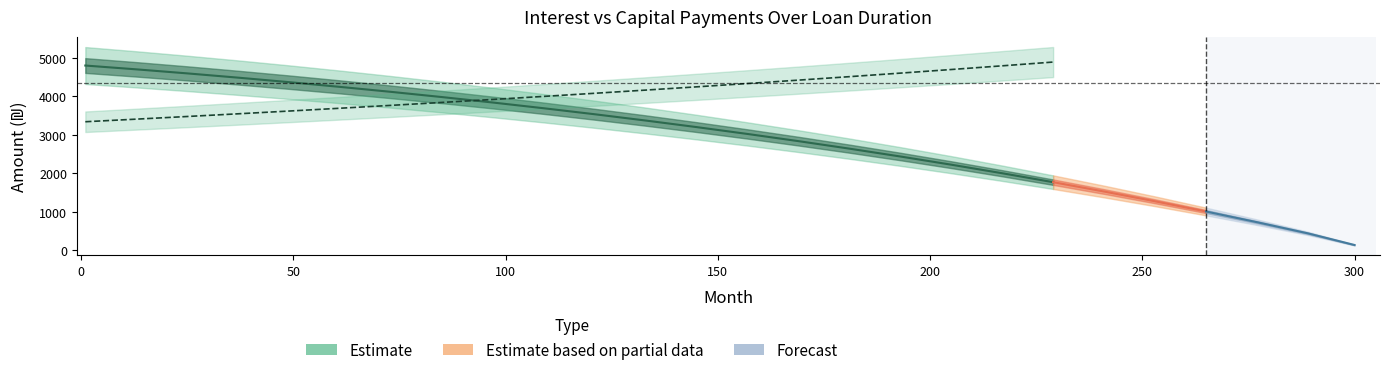

How many data points in interest are less than 3199?

13